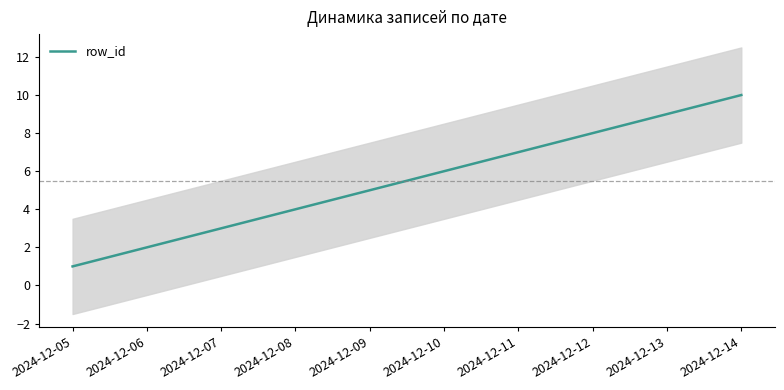

At which category does the chart reach its minimum across all series?

2024-12-05